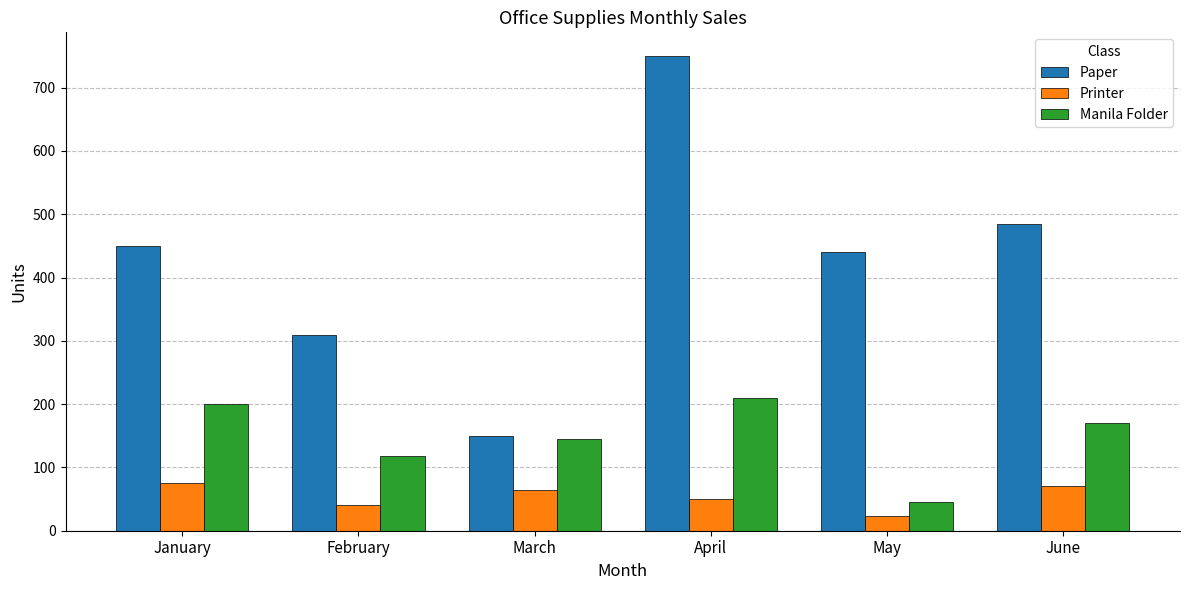

The value of Manila Folder at April is 210. True or false?

True